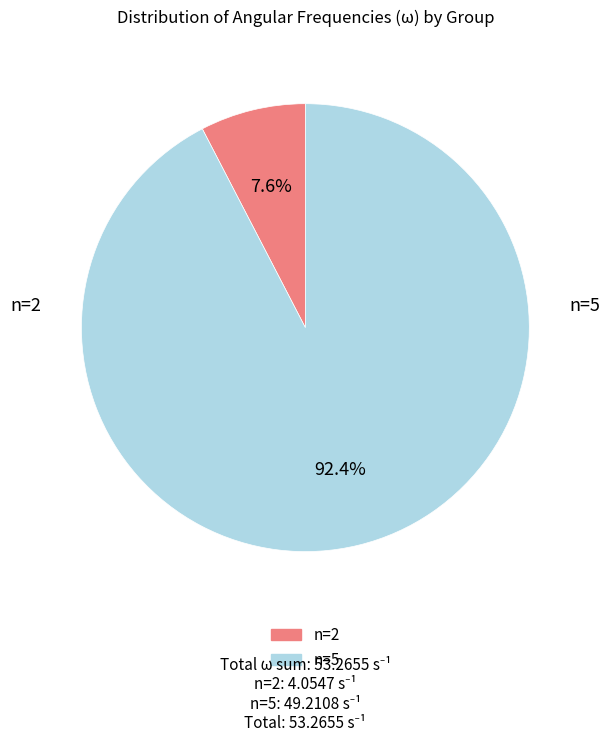

Does any single category account for the majority?

Yes